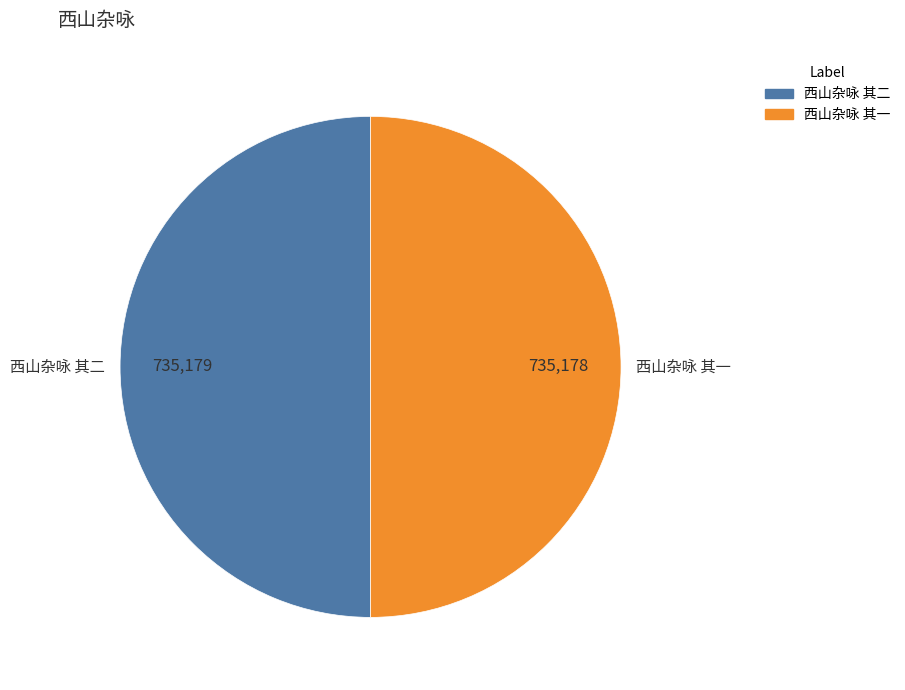

Approximately how many times larger is the value at 西山杂咏 其一 compared to 西山杂咏 其二?

1.0